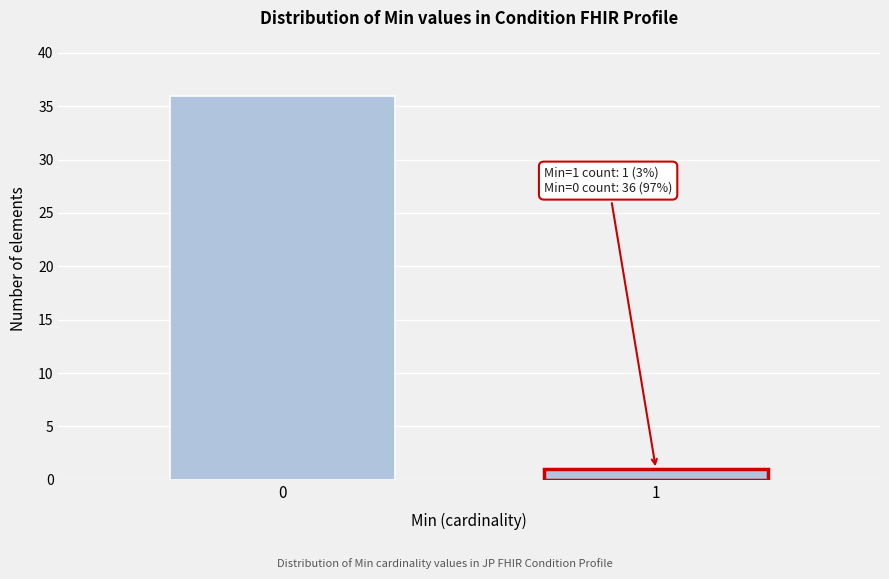

Reading right to left, extract all data points from this chart.

1	36